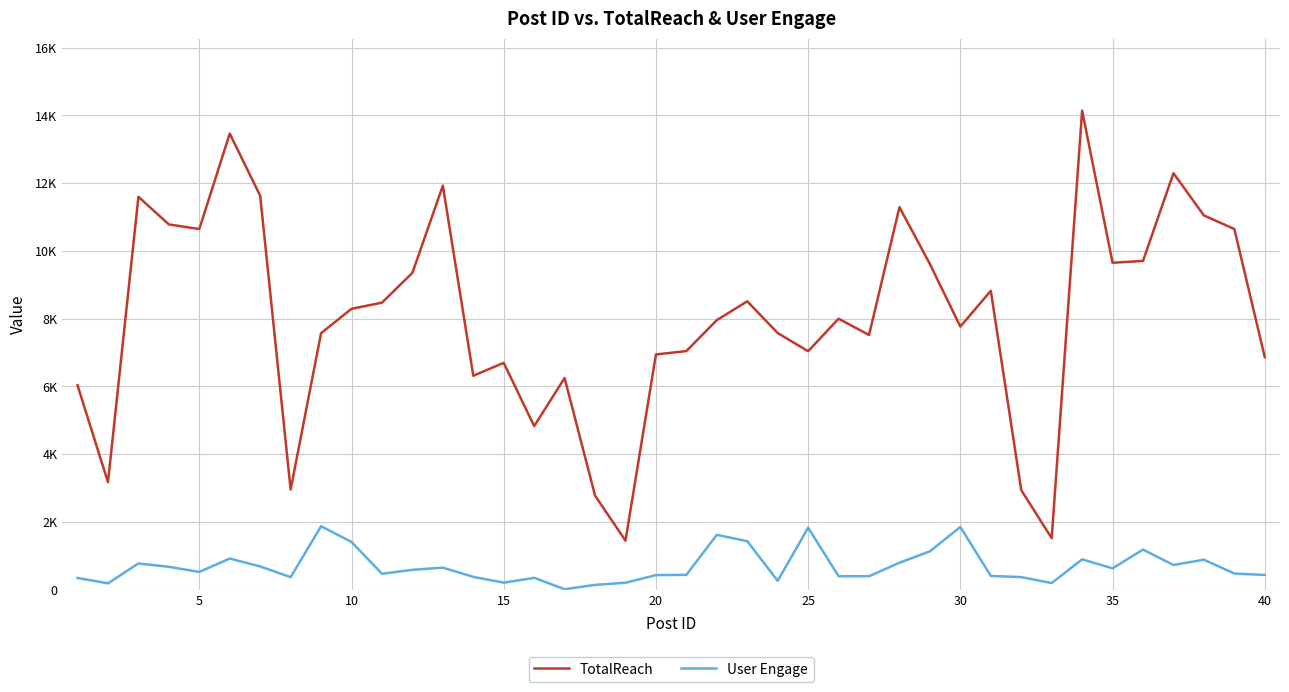

Is this an area chart (filled region under the line)?

No